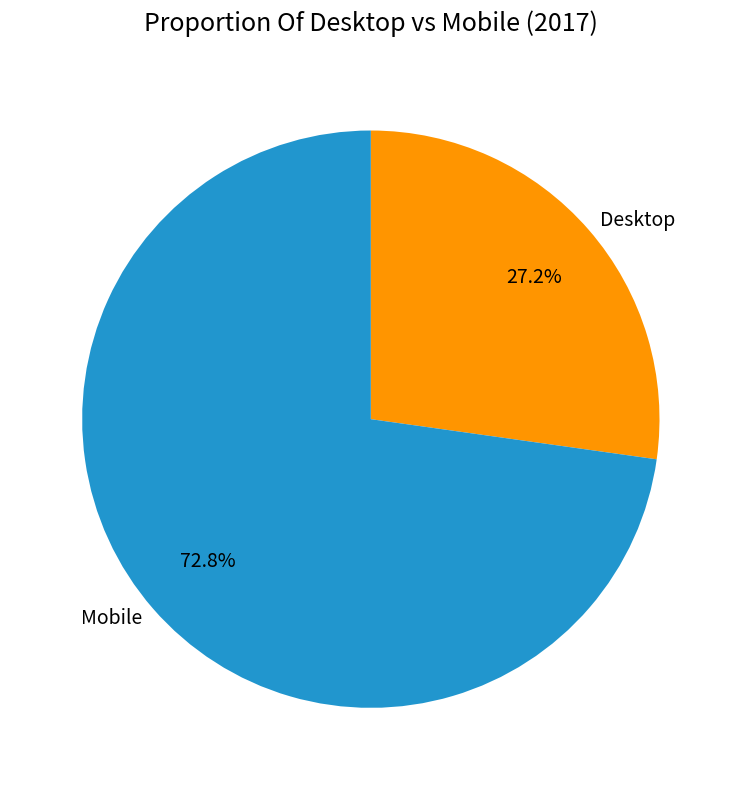

How much of the chart is everything except Desktop?

72.8%